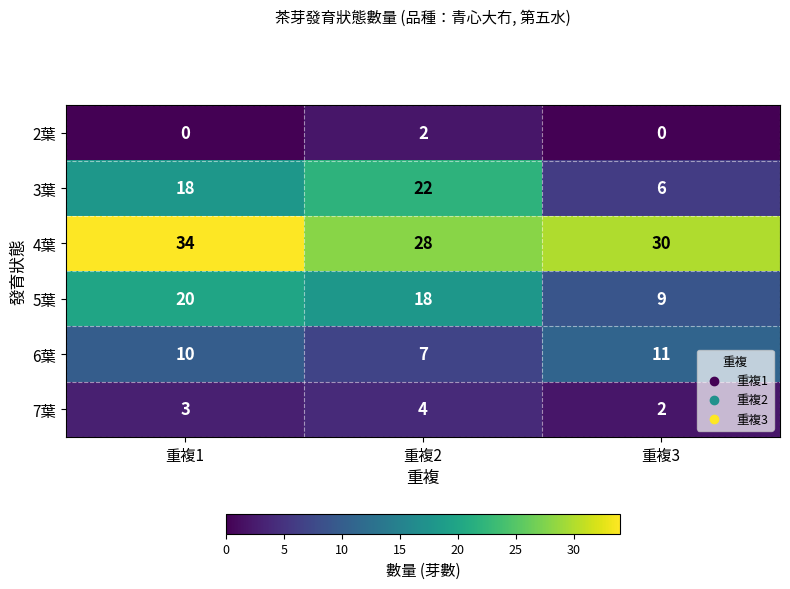

Which label corresponds to the largest value in the chart?

重複1